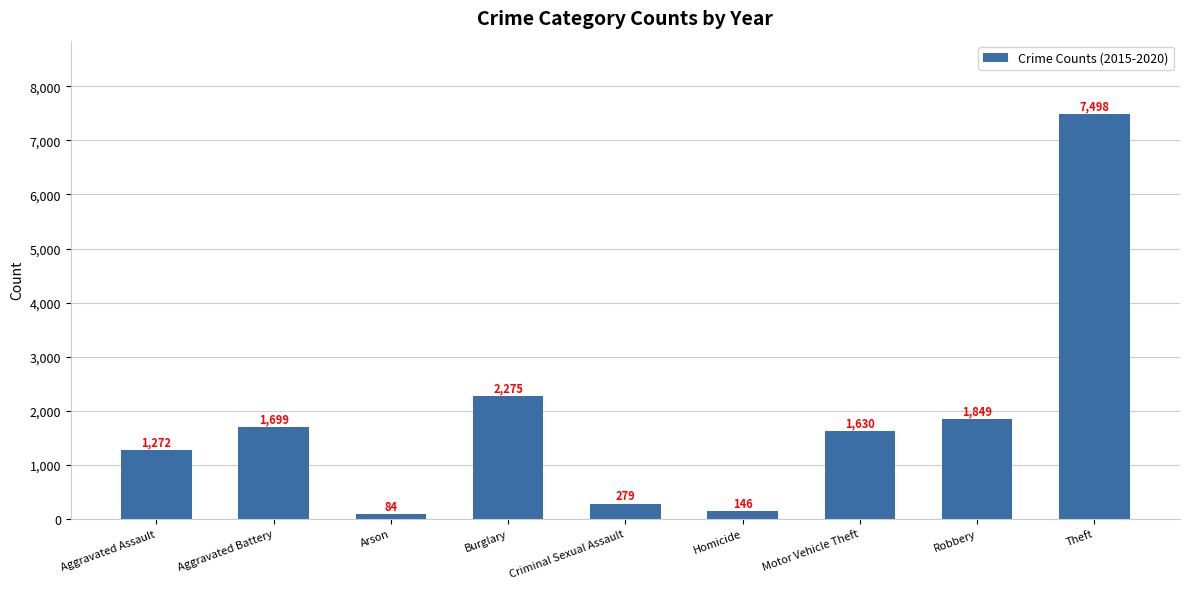

Is it true that the value at Aggravated Battery is 1699?

True